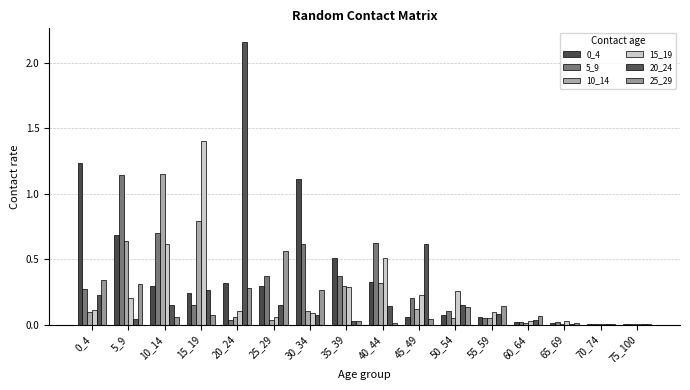

At how many categories does at least one series exceed 1?

6